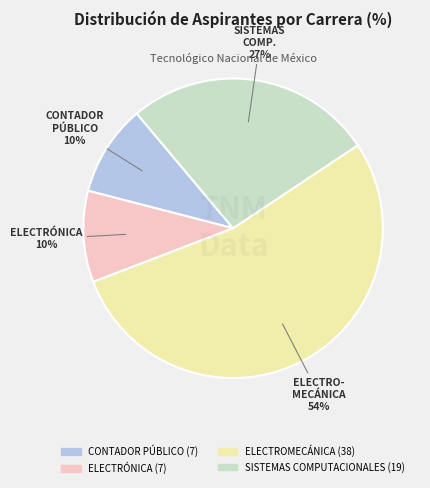

Is there a majority slice in this chart?

Yes